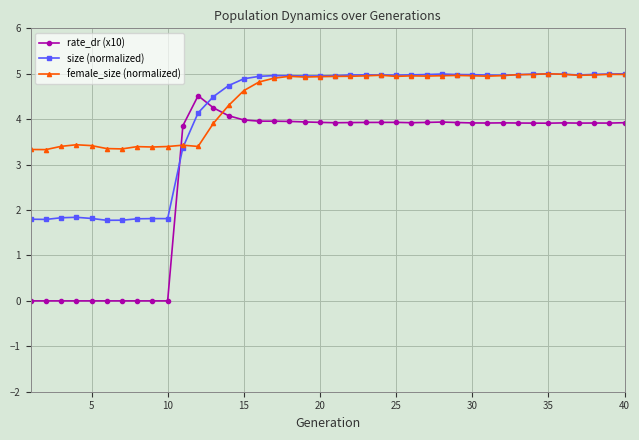

What is the highest value of the size (normalized) series?

5.0